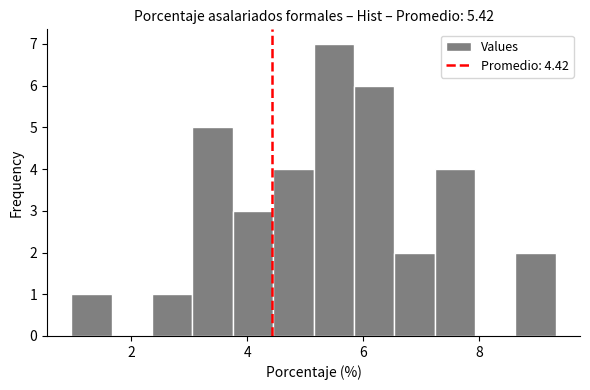

Read against the x-axis, roughly where is the centre of the tallest bar?

5.4